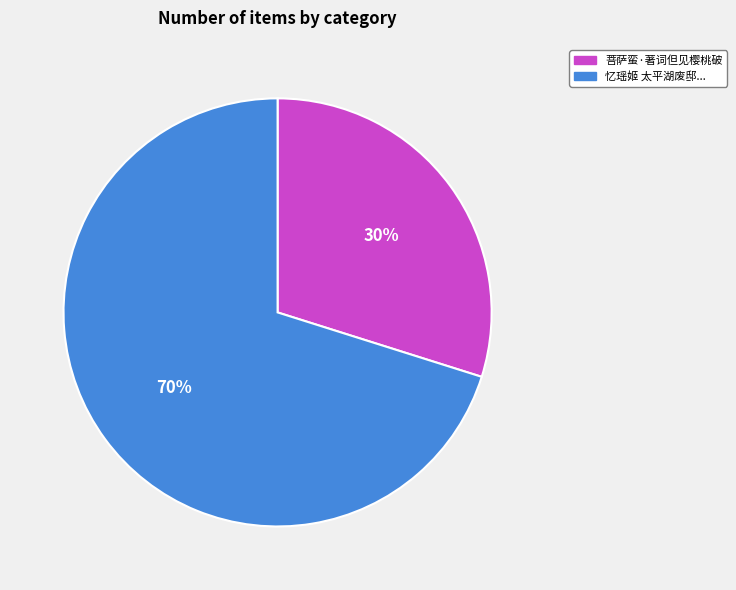

Is there any slice that represents more than half of the pie?

Yes